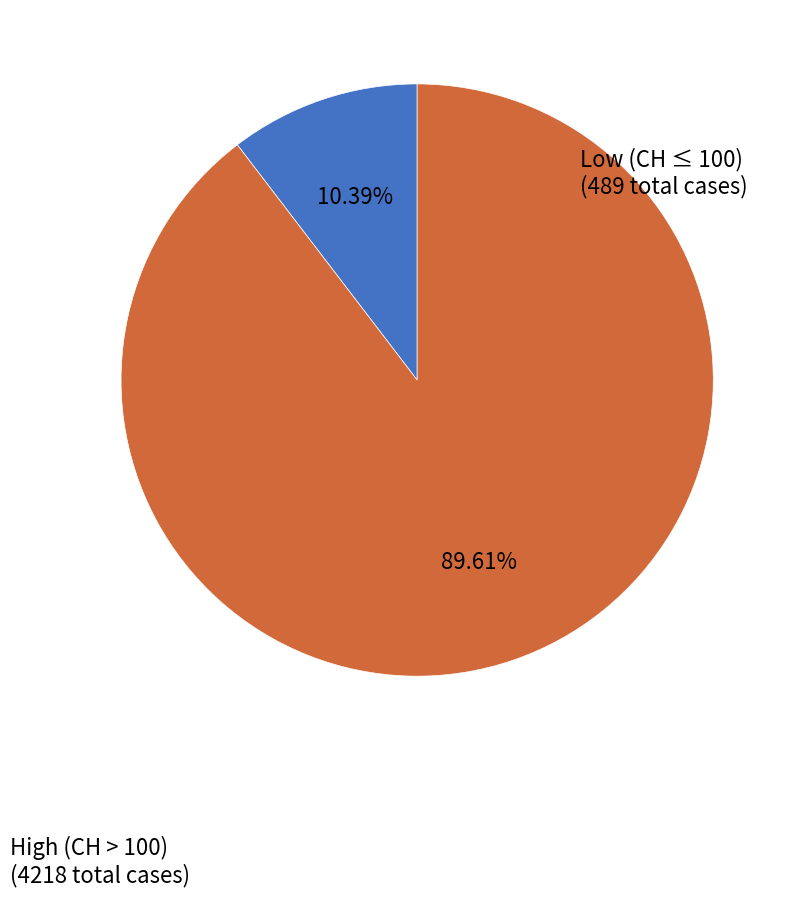

To the nearest percent, what is the difference between the largest and smallest slice percentages?

79%